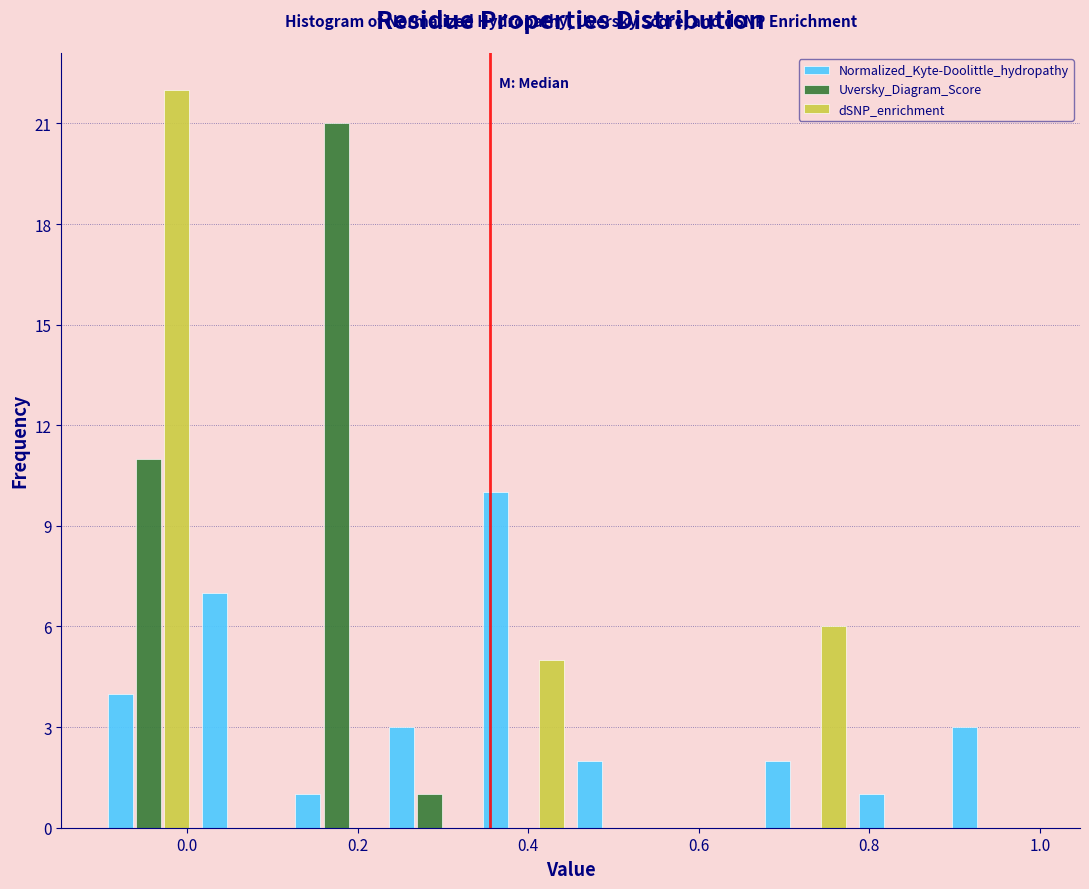

Reading left to right, transcribe this chart: for each range on the x-axis, give the height of each series' bar. Neither the bar edges nor the heights are printed on the chart, so give them approximately, as read against the axes.

-0.10 to 0.00: Normalized_Kyte-Doolittle_hydropathy=4	Uversky_Diagram_Score=11	dSNP_enrichment=22
0.00 to 0.12: Normalized_Kyte-Doolittle_hydropathy=7	Uversky_Diagram_Score=0	dSNP_enrichment=0
0.12 to 0.22: Normalized_Kyte-Doolittle_hydropathy=1	Uversky_Diagram_Score=21	dSNP_enrichment=0
0.22 to 0.34: Normalized_Kyte-Doolittle_hydropathy=3	Uversky_Diagram_Score=1	dSNP_enrichment=0
0.34 to 0.44: Normalized_Kyte-Doolittle_hydropathy=10	Uversky_Diagram_Score=0	dSNP_enrichment=5
0.44 to 0.56: Normalized_Kyte-Doolittle_hydropathy=2	Uversky_Diagram_Score=0	dSNP_enrichment=0
0.56 to 0.66: Normalized_Kyte-Doolittle_hydropathy=0	Uversky_Diagram_Score=0	dSNP_enrichment=0
0.66 to 0.78: Normalized_Kyte-Doolittle_hydropathy=2	Uversky_Diagram_Score=0	dSNP_enrichment=6
0.78 to 0.88: Normalized_Kyte-Doolittle_hydropathy=1	Uversky_Diagram_Score=0	dSNP_enrichment=0
0.88 to 1.00: Normalized_Kyte-Doolittle_hydropathy=3	Uversky_Diagram_Score=0	dSNP_enrichment=0